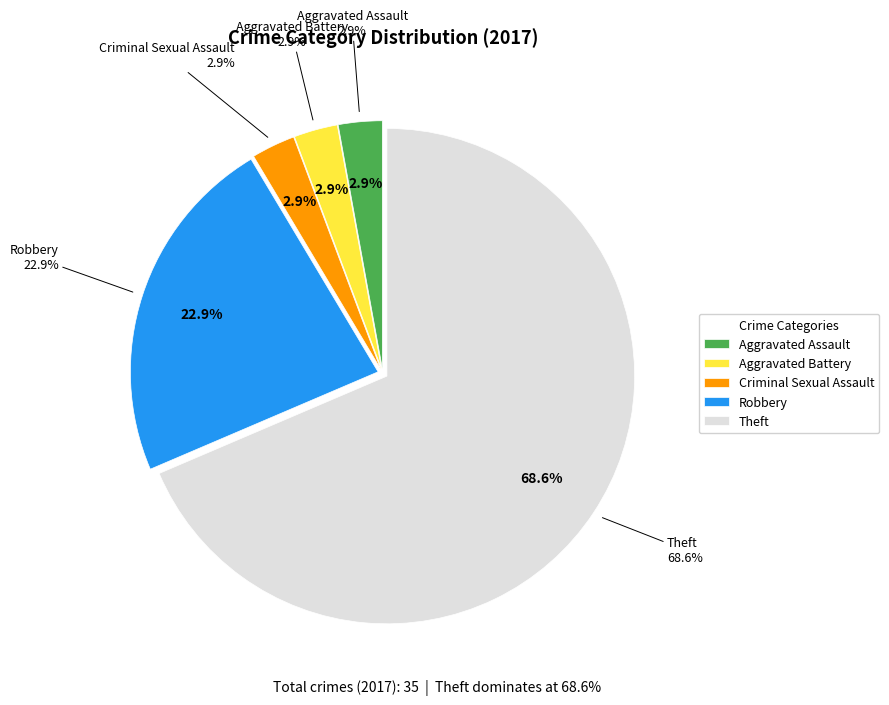

True or false: Aggravated Assault accounts for 16% of the total.

False